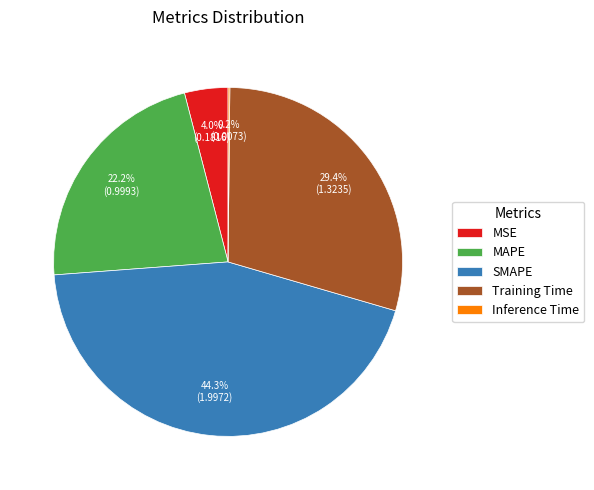

What is the largest slice in the pie chart?

SMAPE